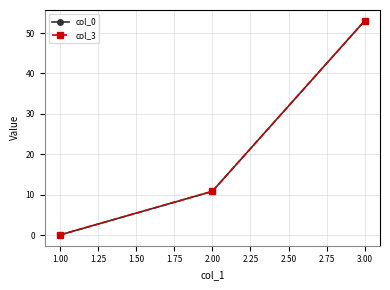

Between 2.00 and 3.00, which series saw the biggest shift?

col_0